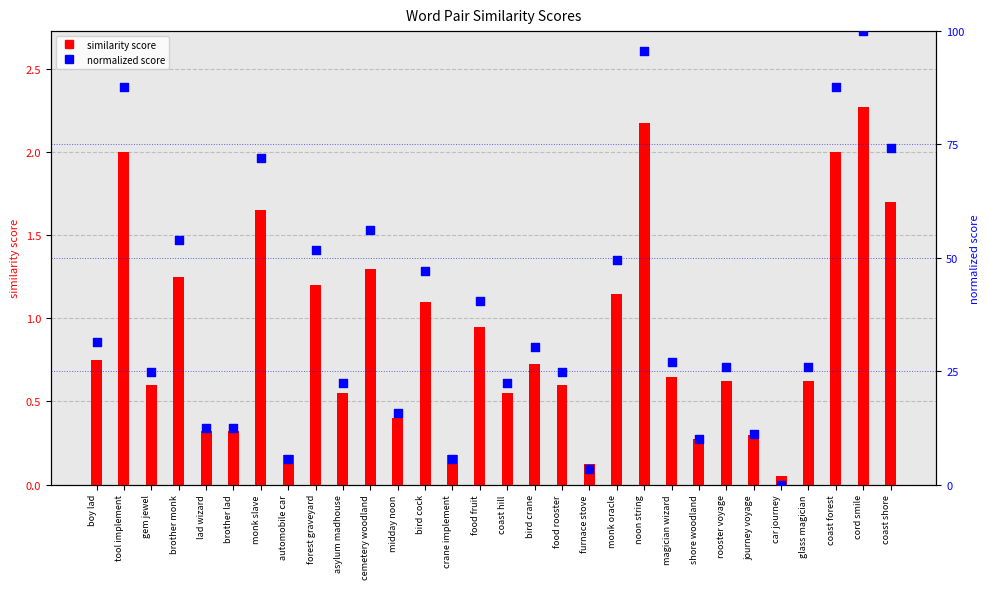

At how many categories does at least one series exceed 73?

5